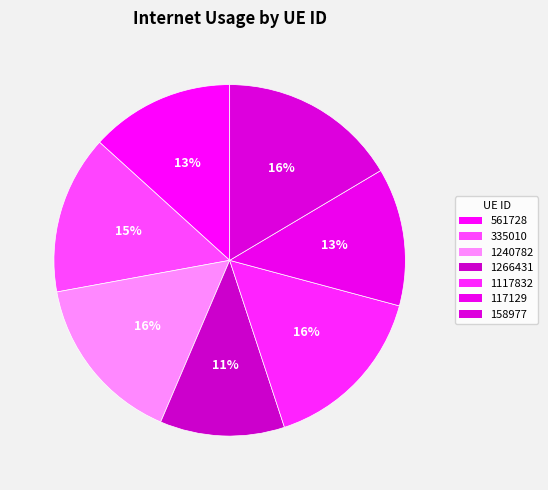

Is it true that 158977 is 7% of the pie?

False